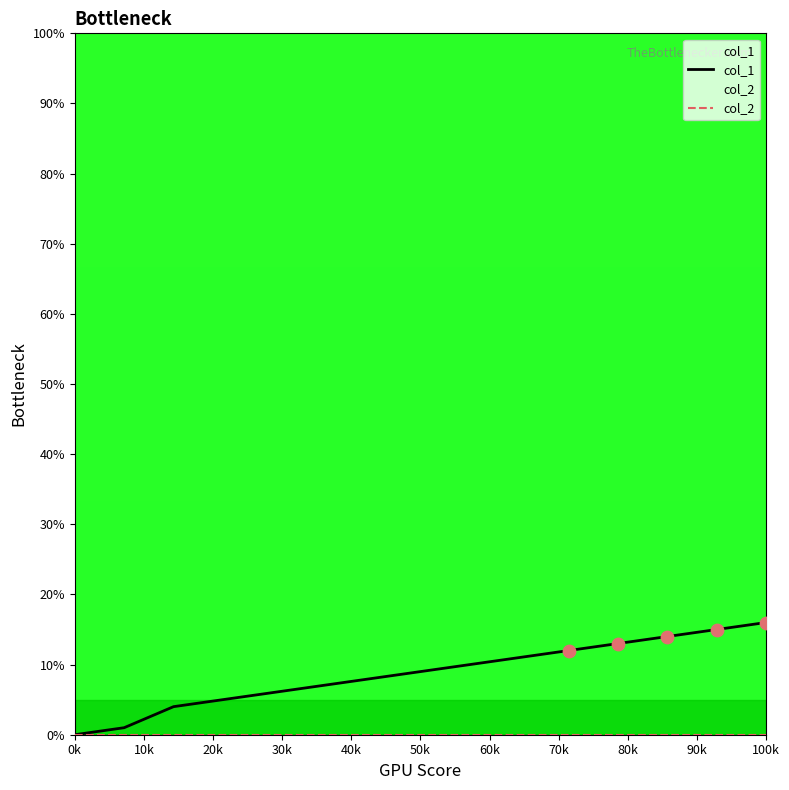

What are all the series names shown in the legend?

col_1, col_2